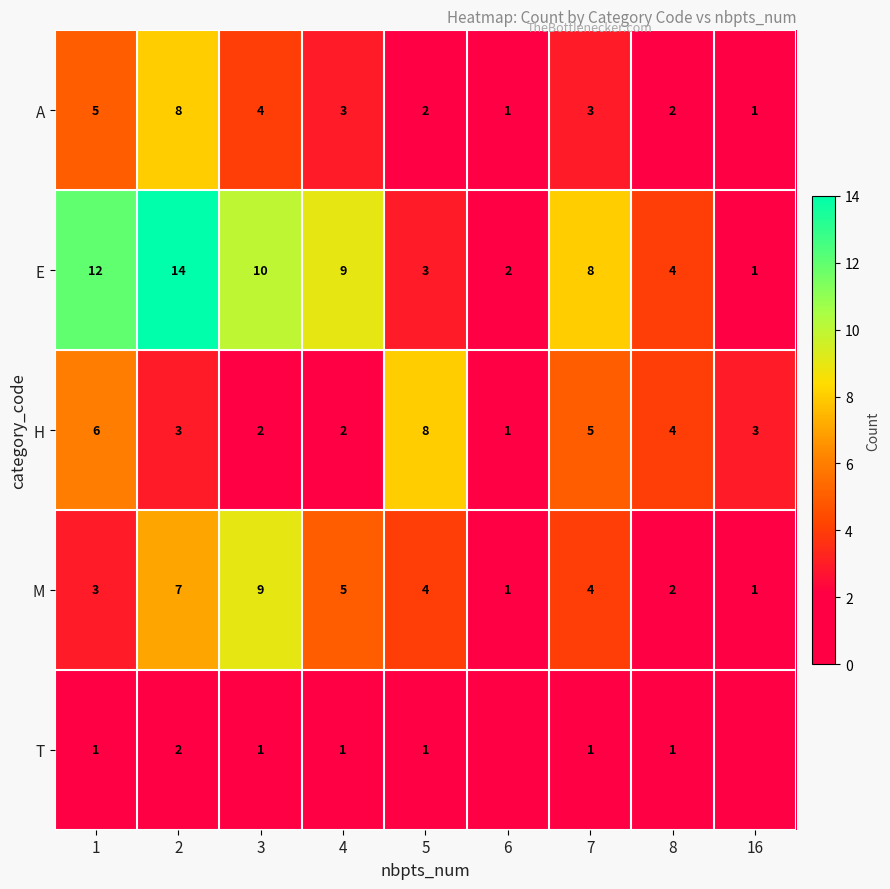

What is the sum of the T values at 1 and 5?

2